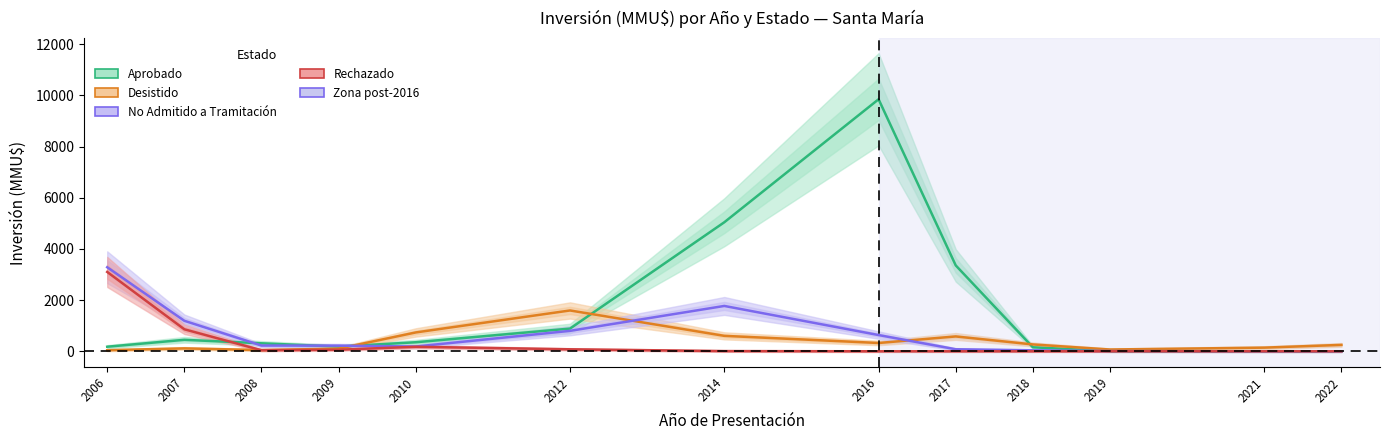

Reading right to left, list all the values displayed in this chart.

Aprobado: 0.0	1.0	3.8	157.0	3356.4	9847.7	5042.4	887.7	353.6	183.8	313.0	448.7	178.8
Desistido: 250.7	143.4	69.7	268.1	580.4	325.0	603.5	1595.6	736.7	103.7	48.0	114.2	43.0
No Admitido a Tramitación: 0.0	0.4	8.9	38.2	79.3	634.7	1772.3	798.8	186.8	220.8	225.2	1192.0	3284.6
Rechazado: 0.0	0.0	0.0	0.0	0.0	0.3	8.8	78.1	176.9	62.1	41.6	860.1	3101.0